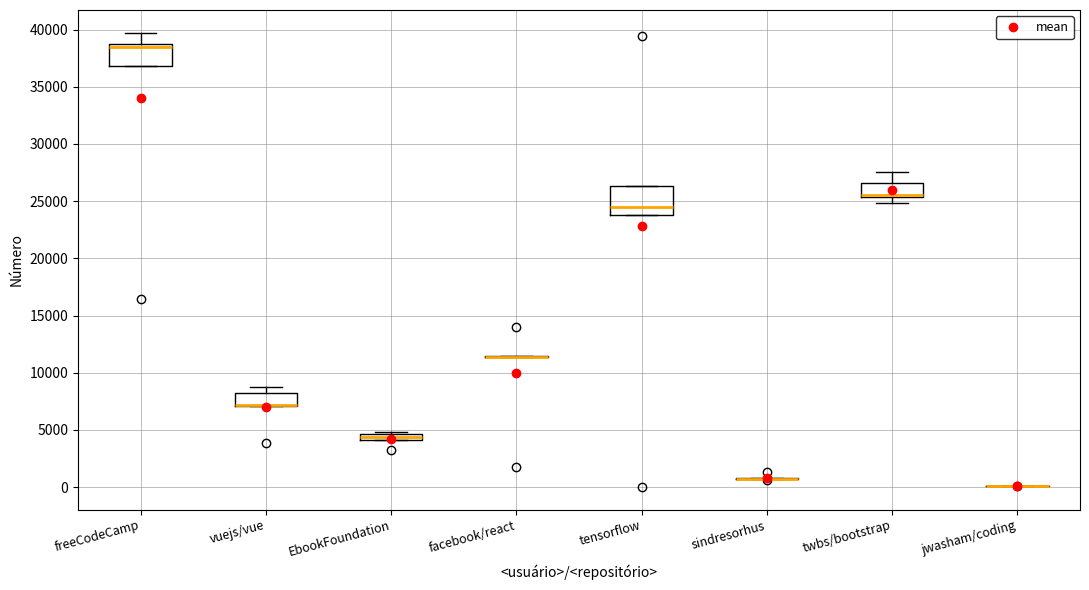

Where is the lower edge of the box for EbookFoundation on the y-axis? The values are not printed on the chart, so give them approximately, as read against the axis.

4000